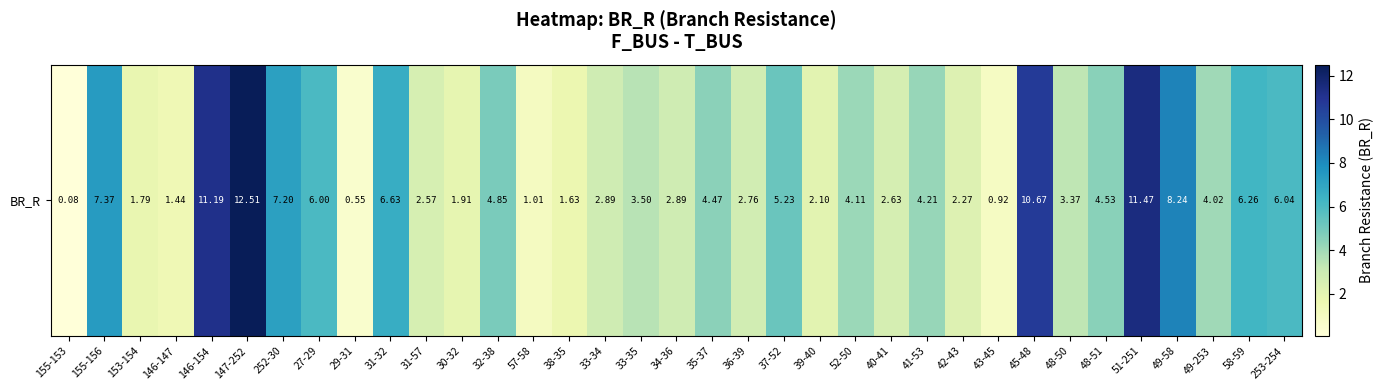

What is the greatest value displayed?

12.5